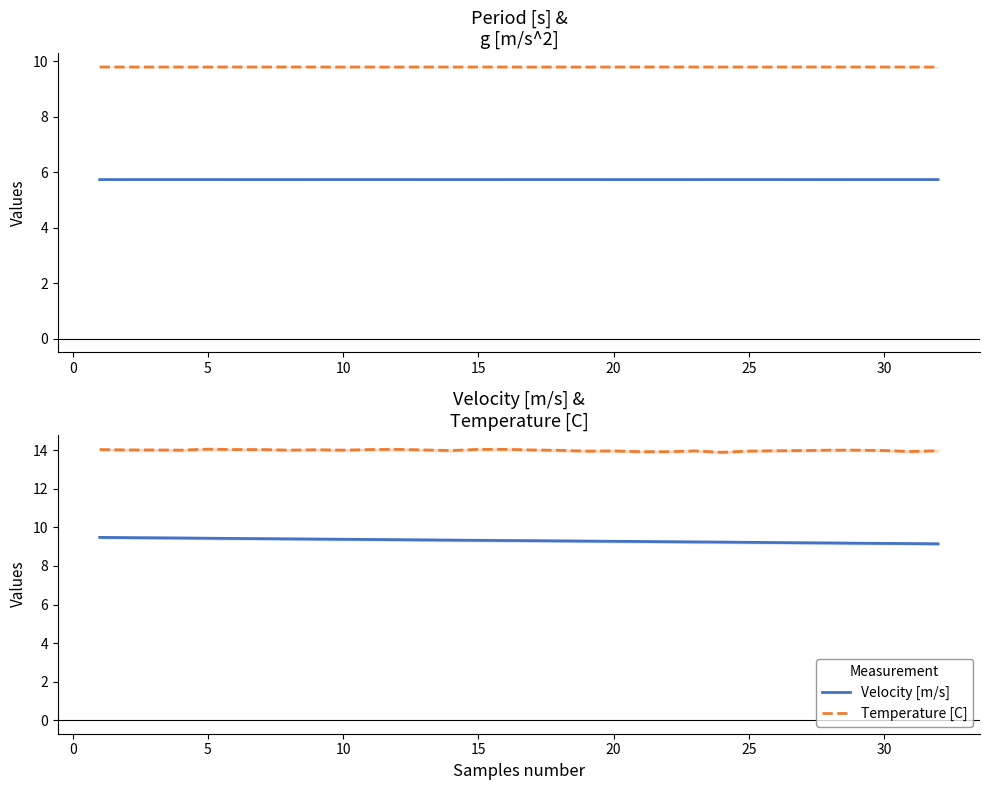

Is it true that Temperature [C] equals 20.5 at 10?

False